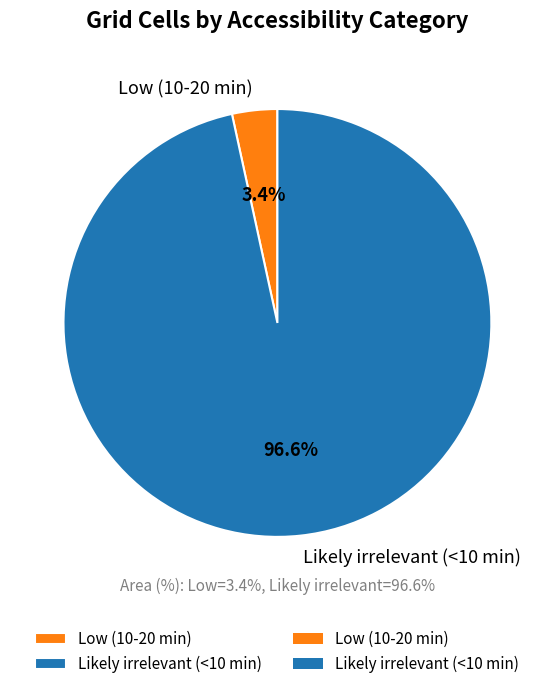

Rank the categories by value from lowest to highest.

Low (10-20 min), Likely irrelevant (<10 min)